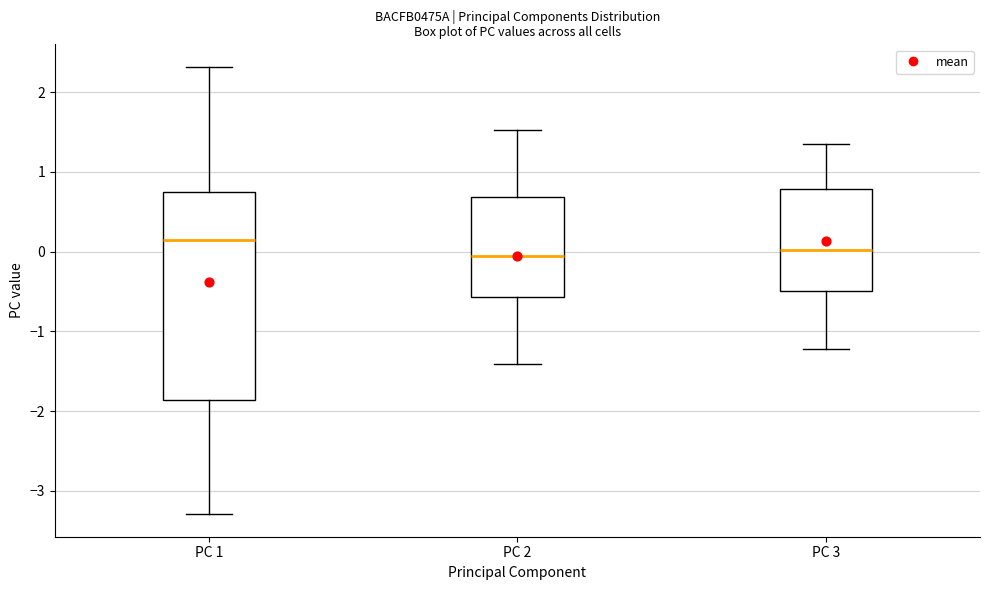

Reading left to right, read every box against the y-axis: the position of its median line, the range the box covers, and the ends of its whiskers. The values are not printed on the chart, so give them approximately, as read against the axis.

PC 1: median 0.1, box -1.9 to 0.8, whiskers -3.3 to 2.3
PC 2: median -0.1, box -0.6 to 0.7, whiskers -1.4 to 1.5
PC 3: median 0.0, box -0.5 to 0.8, whiskers -1.2 to 1.4